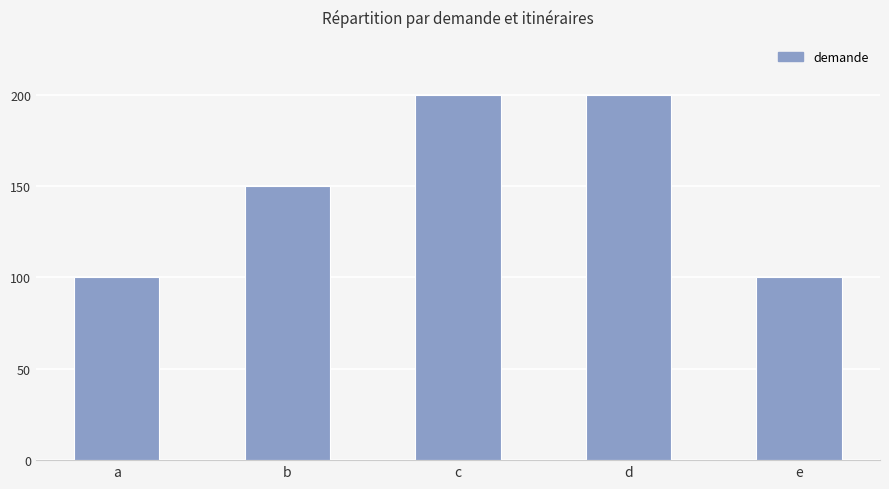

What is the difference between the maximum and minimum values?

100